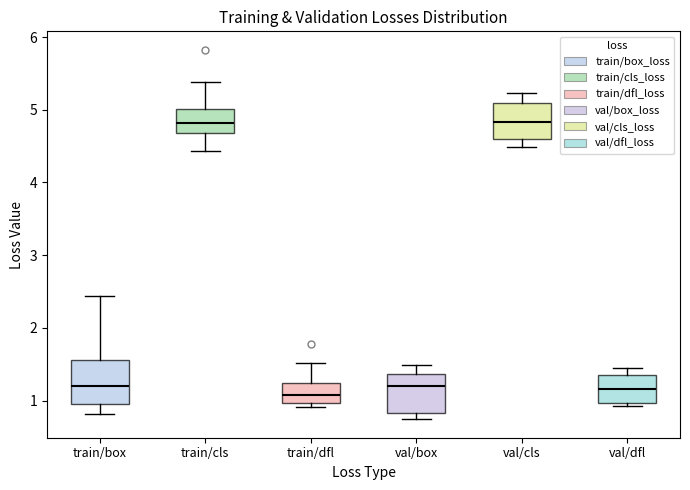

Reading left to right, transcribe this box plot: for each box, give where its median line is, the range the box spans, and where its two whiskers end, as read against the y-axis. The values are not printed on the chart, so give them approximately, as read against the axis.

train/box: median 1.2, box 1.0 to 1.6, whiskers 0.8 to 2.4
train/cls: median 4.8, box 4.7 to 5.0, whiskers 4.4 to 5.4
train/dfl: median 1.1, box 1.0 to 1.2, whiskers 0.9 to 1.5
val/box: median 1.2, box 0.8 to 1.4, whiskers 0.7 to 1.5
val/cls: median 4.8, box 4.6 to 5.1, whiskers 4.5 to 5.2
val/dfl: median 1.2, box 1.0 to 1.3, whiskers 0.9 to 1.5